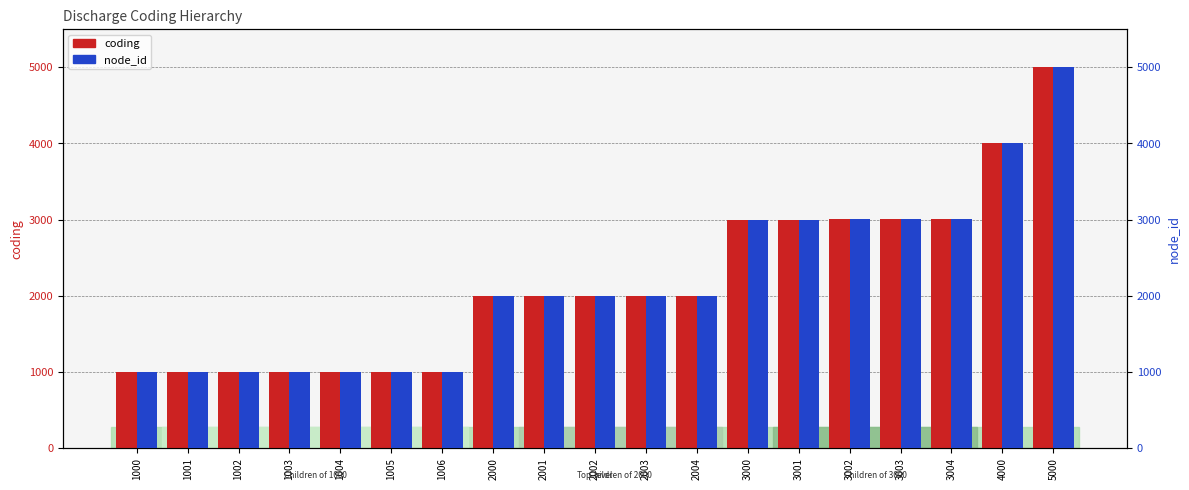

What is the minimum value shown in the chart?

1000